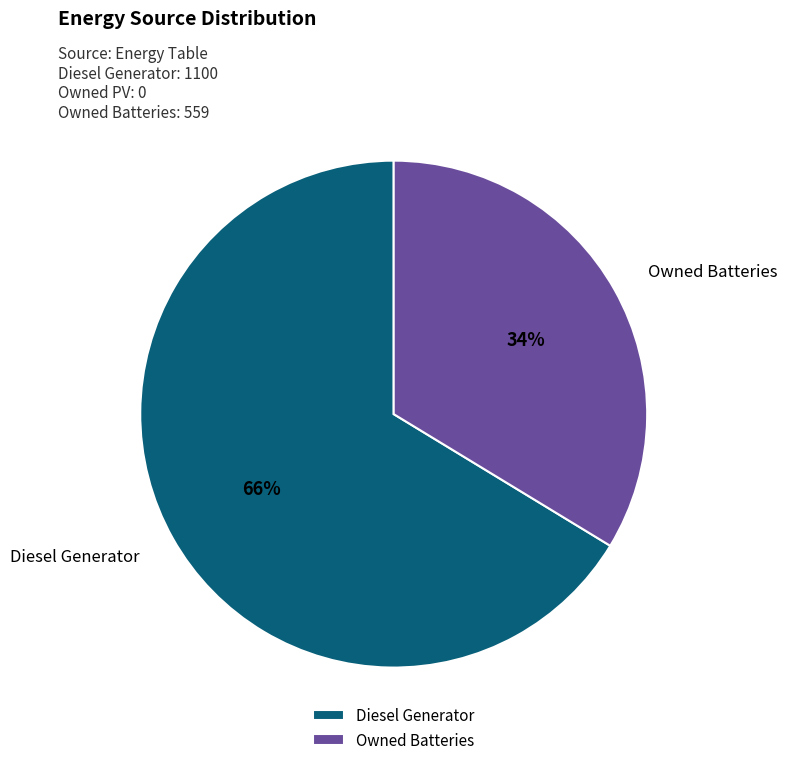

Rank the categories by value from highest to lowest.

Diesel Generator, Owned Batteries